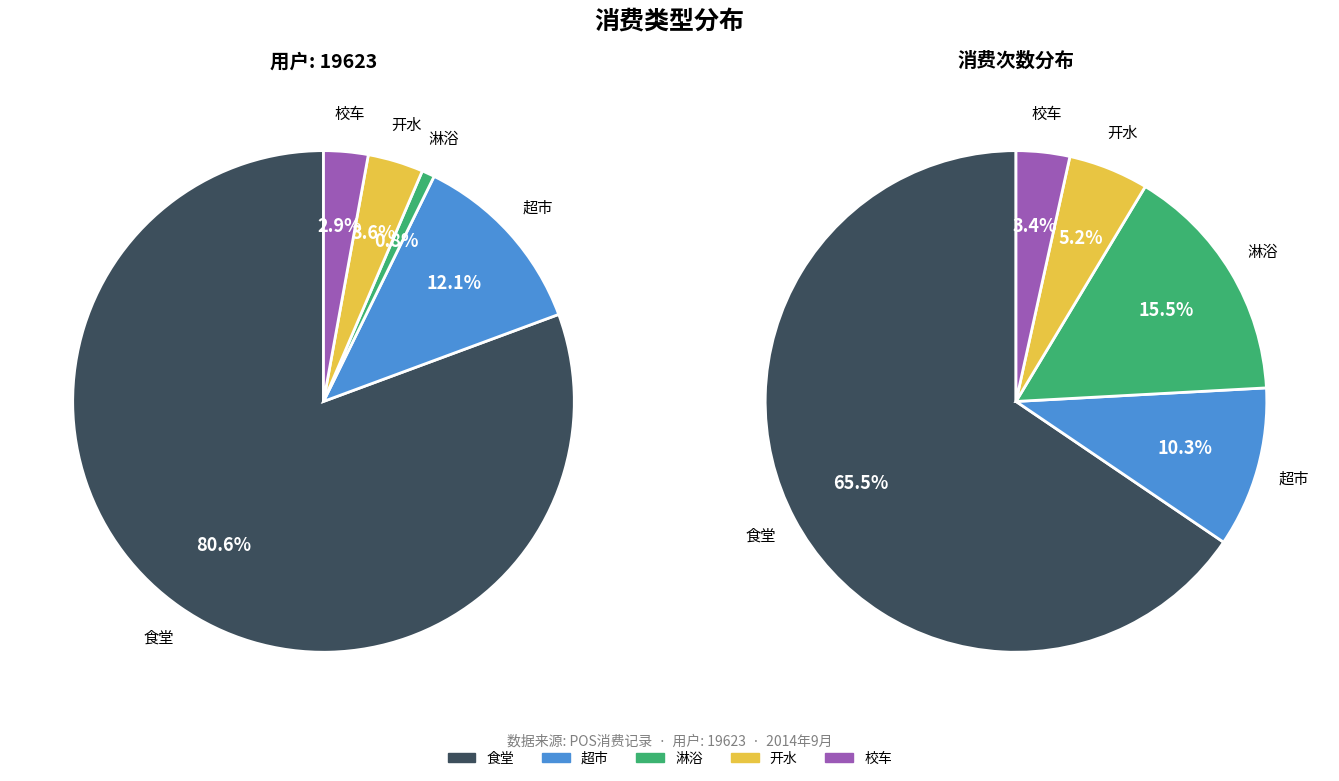

Combined, do 淋浴 and 开水 account for over 50%?

No